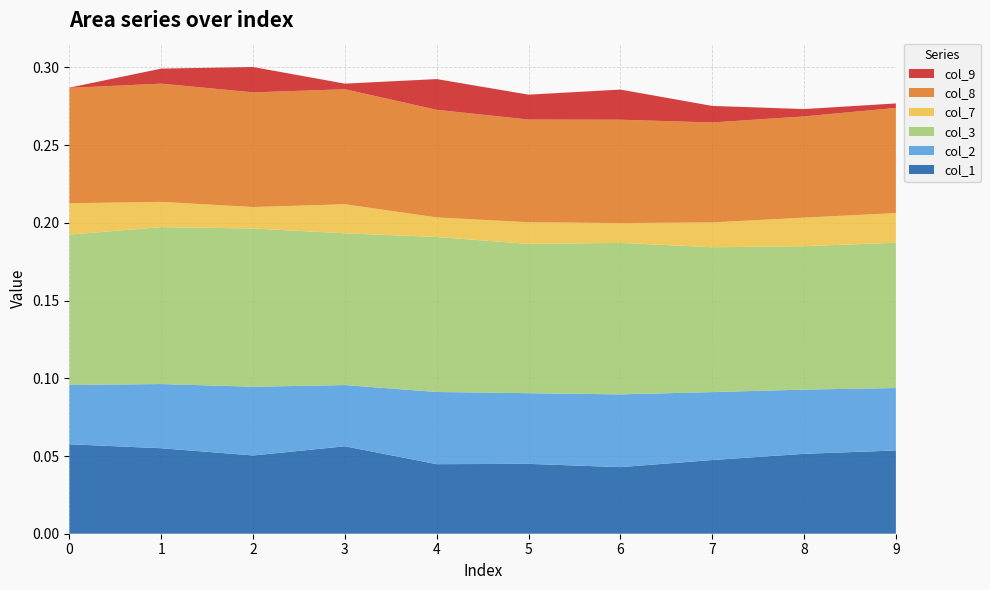

Reading left to right, what are all the values shown in this chart?

col_1: 0.1	0.1	0.1	0.1	0.0	0.0	0.0	0.0	0.1	0.1
col_2: 0.0	0.0	0.0	0.0	0.0	0.0	0.0	0.0	0.0	0.0
col_3: 0.1	0.1	0.1	0.1	0.1	0.1	0.1	0.1	0.1	0.1
col_7: 0.0	0.0	0.0	0.0	0.0	0.0	0.0	0.0	0.0	0.0
col_8: 0.1	0.1	0.1	0.1	0.1	0.1	0.1	0.1	0.1	0.1
col_9: 0.0	0.0	0.0	0.0	0.0	0.0	0.0	0.0	0.0	0.0